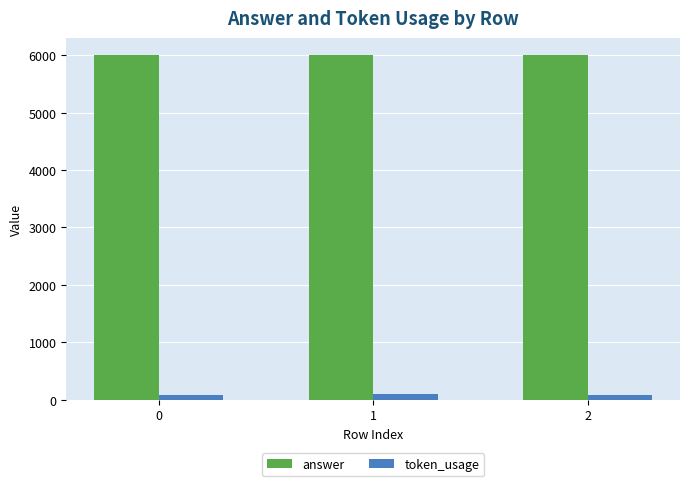

The value of answer at 2 is 8568. True or false?

False